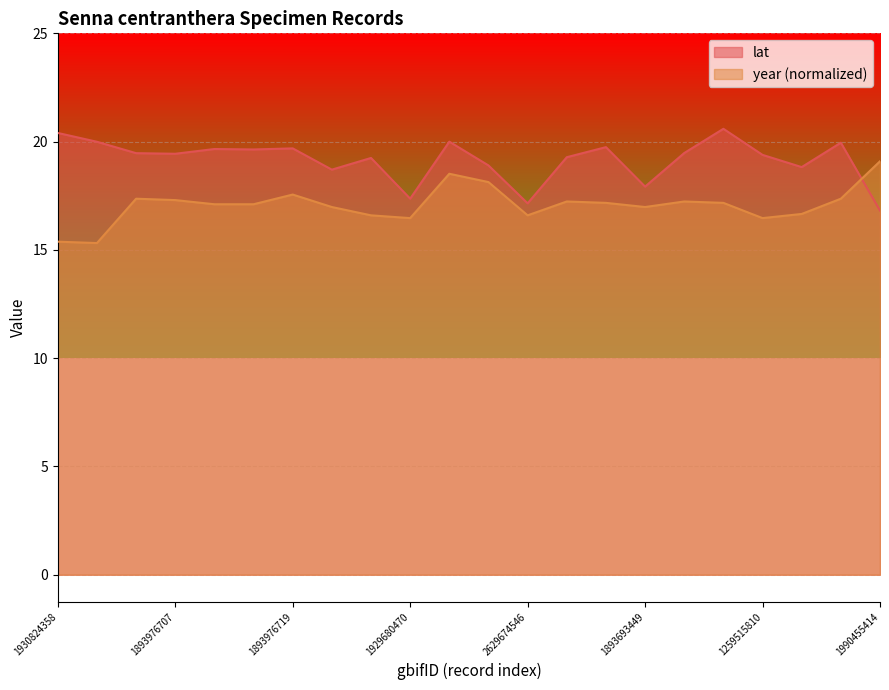

How many lines are shown in the chart?

2